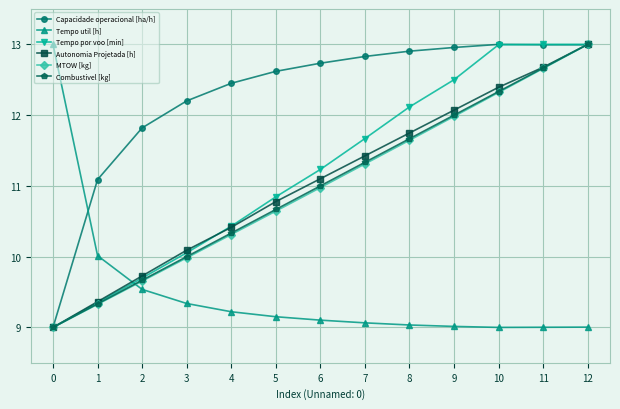

How many values in the Autonomia Projetada [h] series are below 11?

6